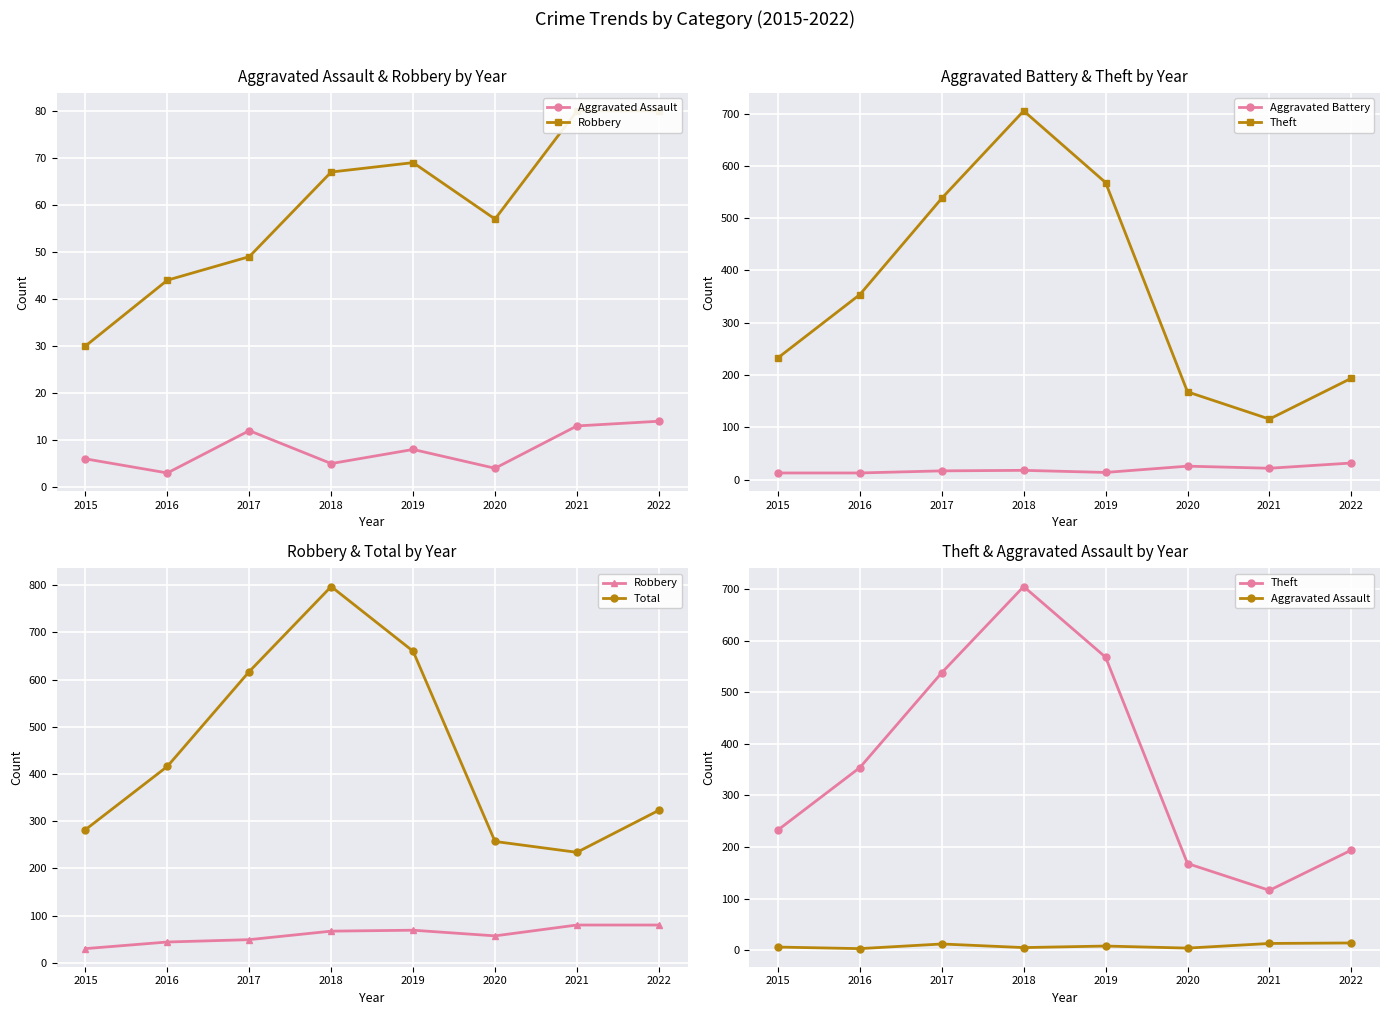

At how many categories does at least one series exceed 716?

1